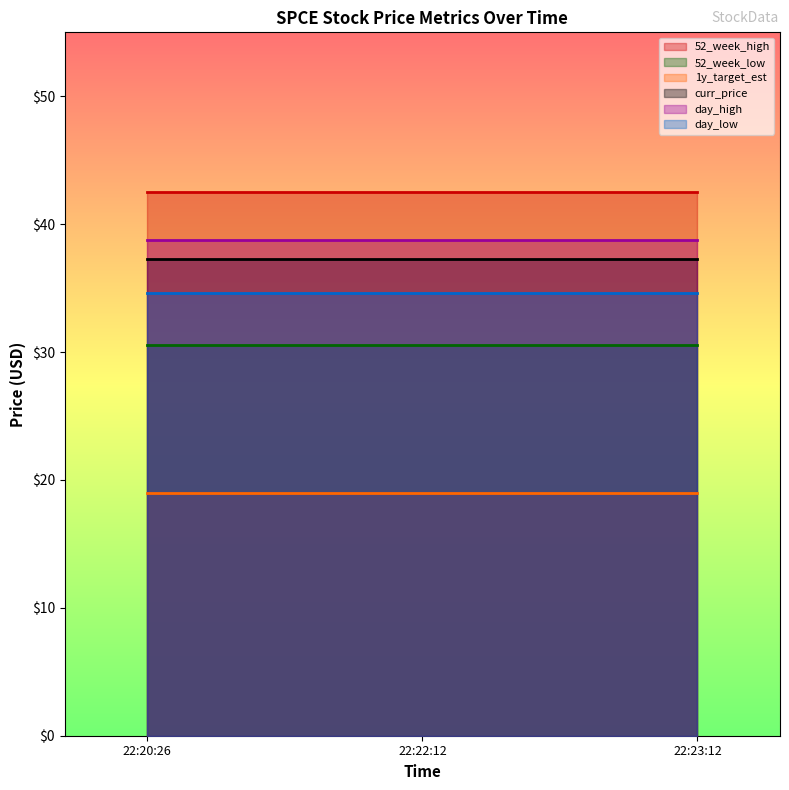

At 2020-02-20 22:23:12, list the series in order from smallest to largest.

1y_target_est, 52_week_low, day_low, curr_price, day_high, 52_week_high